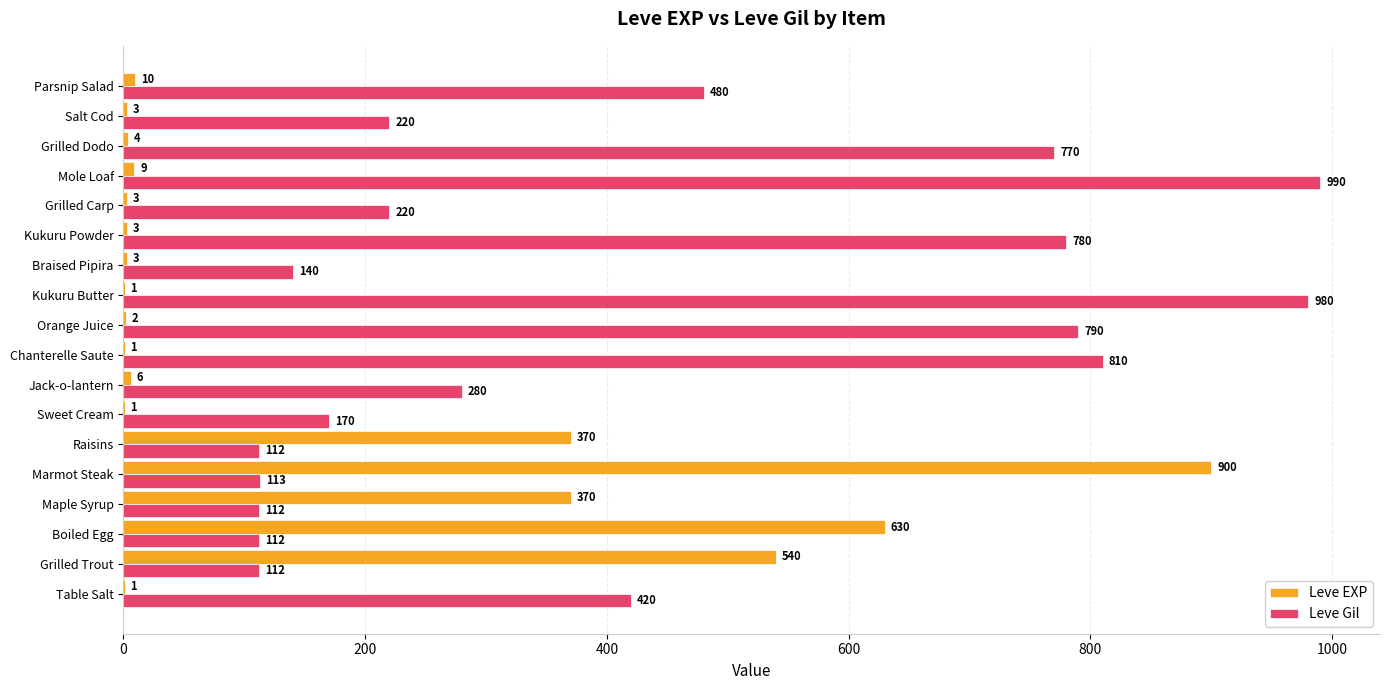

Read the Leve Gil value at Boiled Egg, to the nearest 50.

100